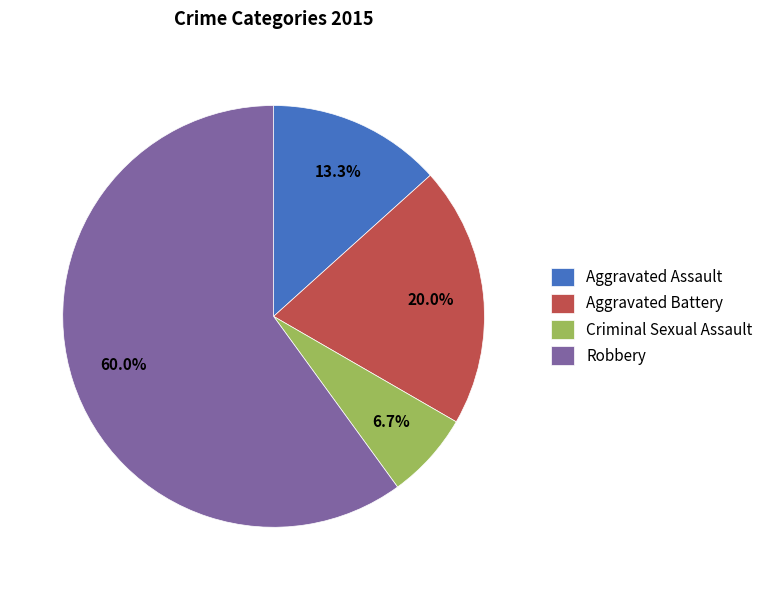

Do Aggravated Assault and Aggravated Battery together represent more than half of the pie?

No